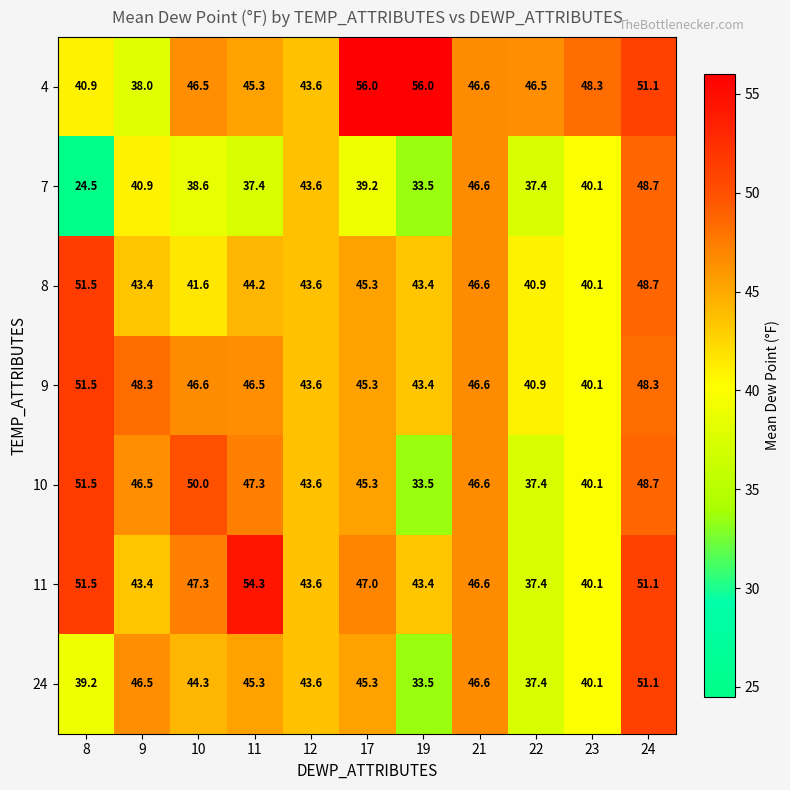

What is the minimum value for 8?

40.1